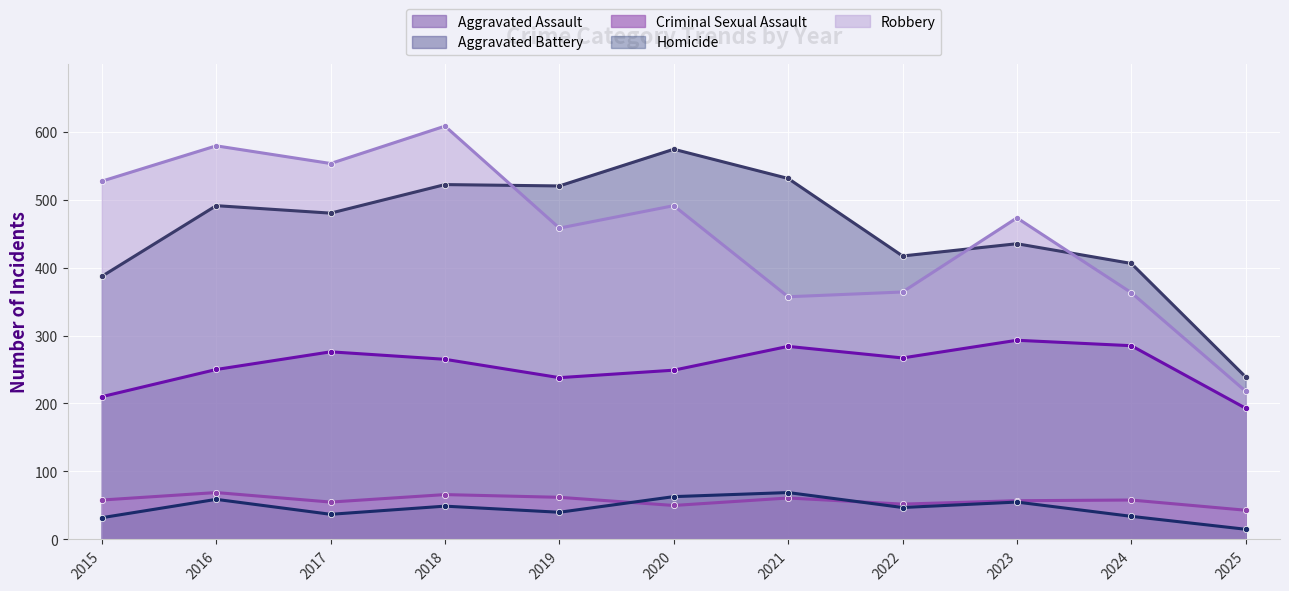

True or false: Criminal Sexual Assault and Aggravated Assault intersect in this chart.

False